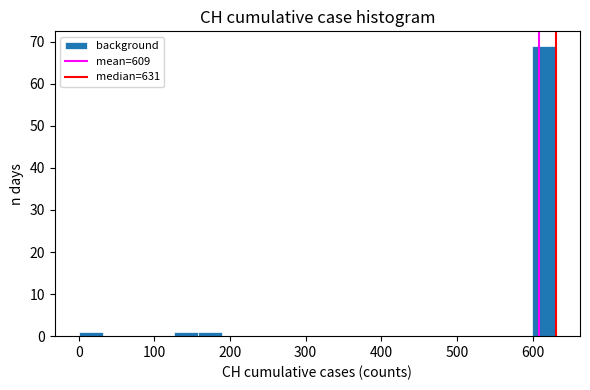

Read against the x-axis, roughly where is the centre of the tallest bar?

620